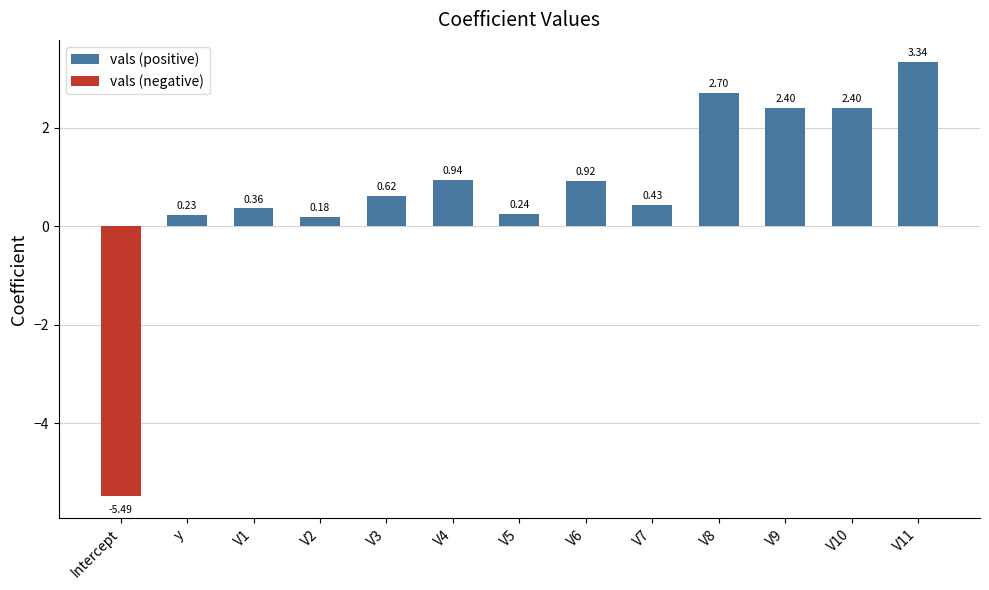

Between V4 and Intercept, which is larger?

V4